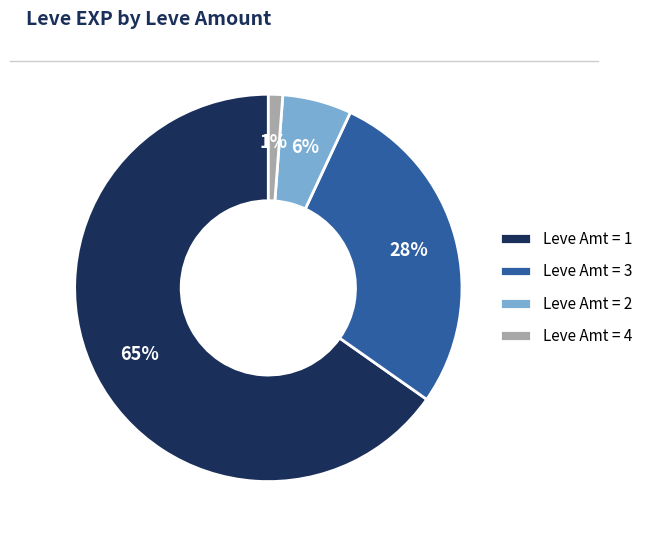

How many slices are in this pie chart?

4